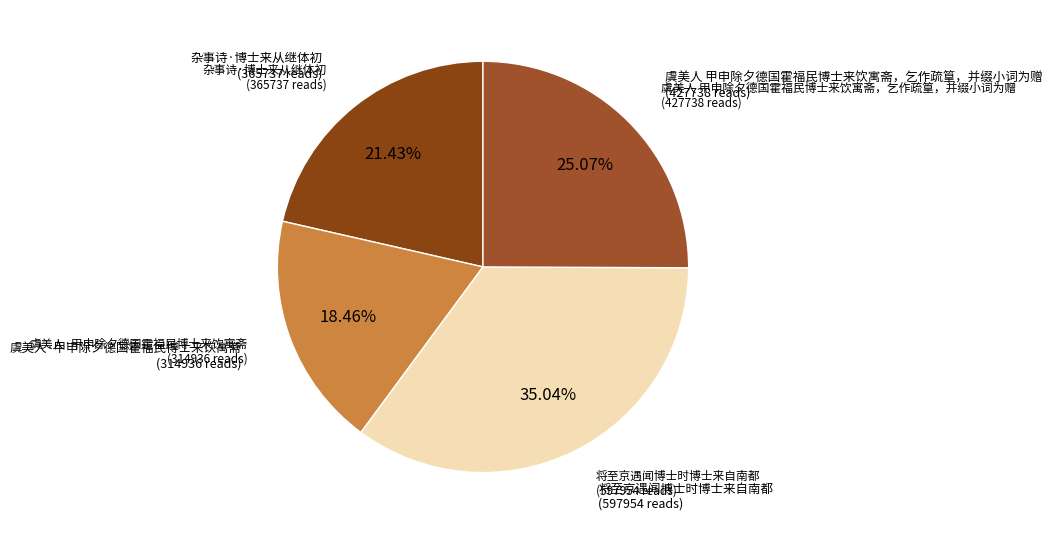

Which has a higher value, 虞美人·甲申除夕德国霍福民博士来饮寓斋 or 杂事诗·博士来从继体初?

杂事诗·博士来从继体初